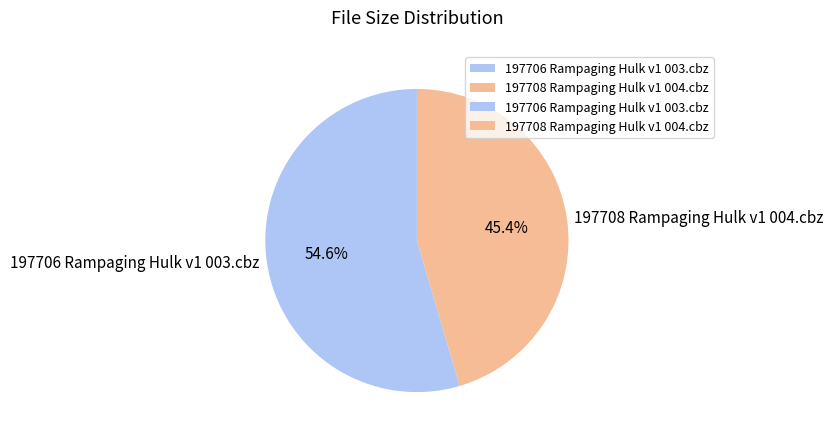

What is the ratio of the value at 197708 Rampaging Hulk v1 004.cbz to the value at 197706 Rampaging Hulk v1 003.cbz?

0.8